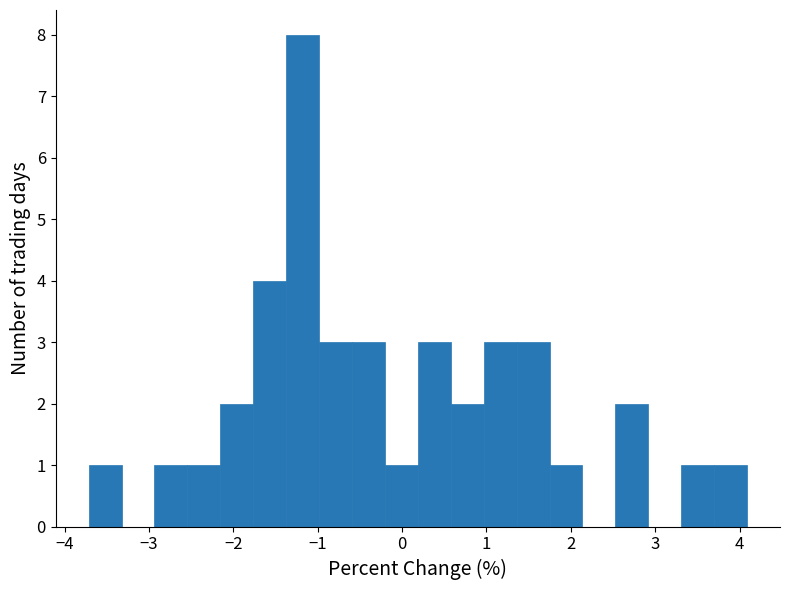

Around what value on the x-axis is the tallest bar? Give the approximate position of its centre, as read against the axis.

-1.2